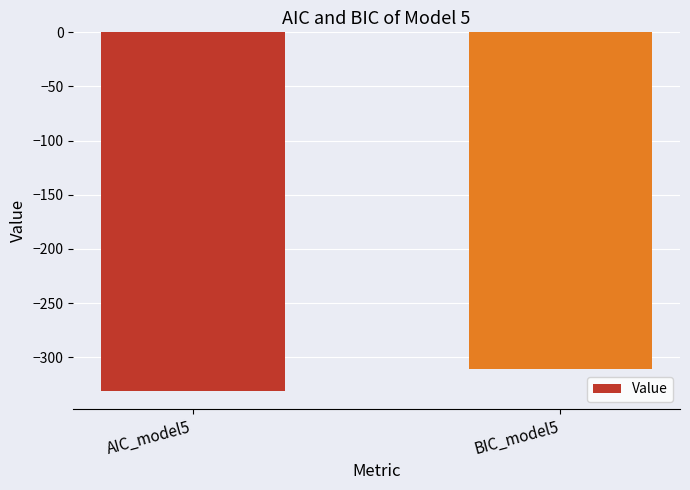

What is the difference between the values at BIC_model5 and AIC_model5?

19.8